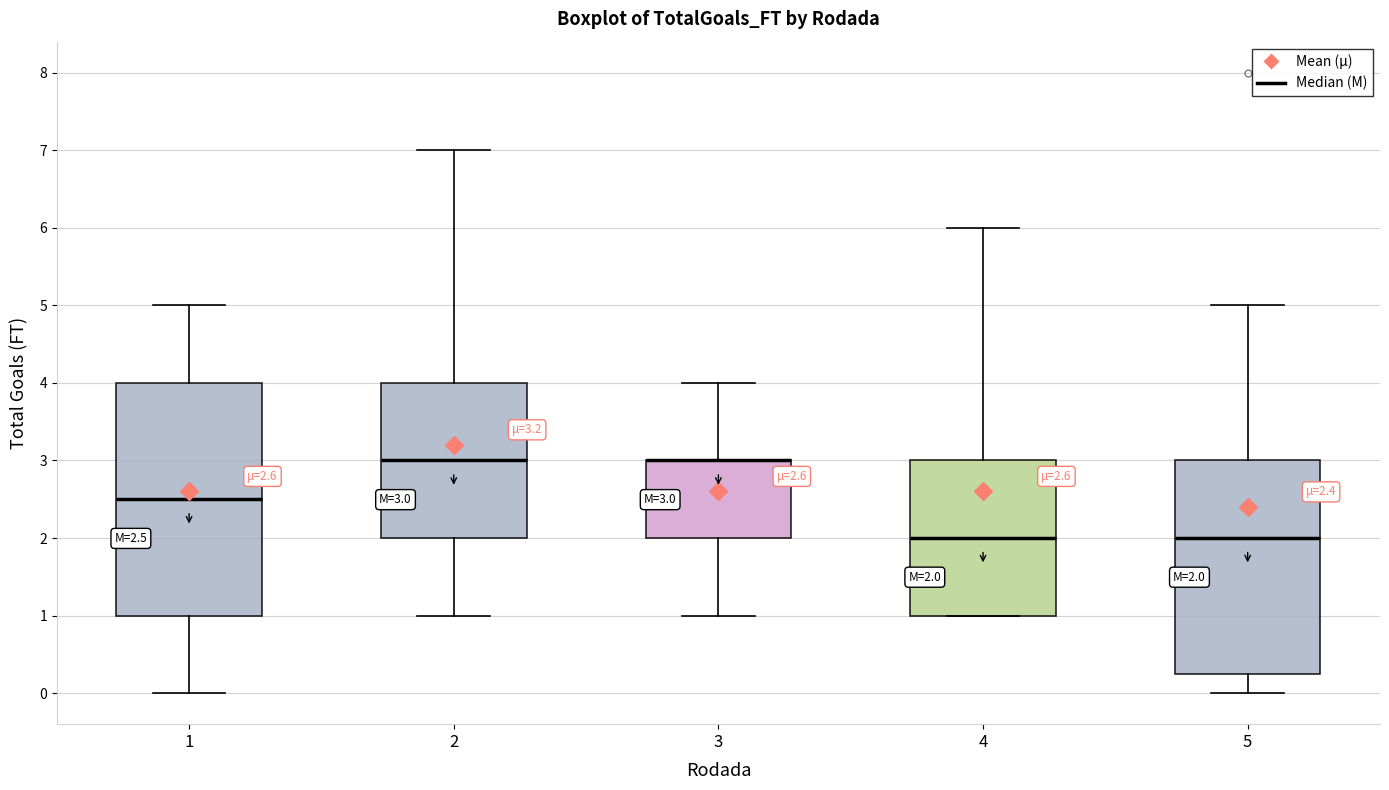

Comparing the boxes themselves (not the whiskers), which one is the tallest?

1